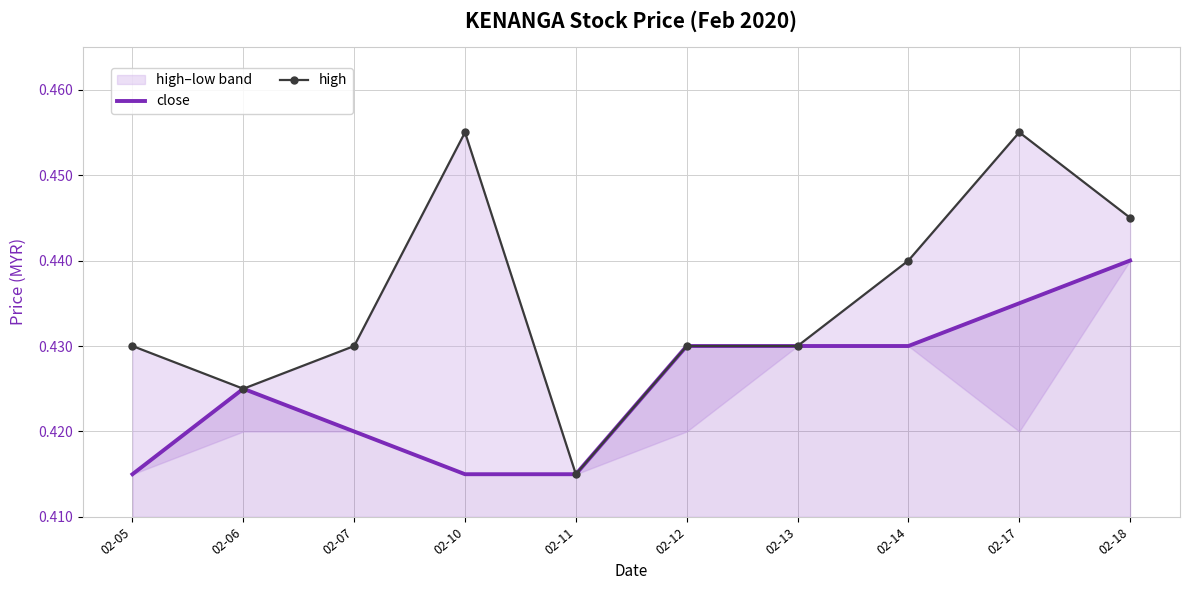

Is the value of high at 02-11 greater than the value of close at 02-05?

No